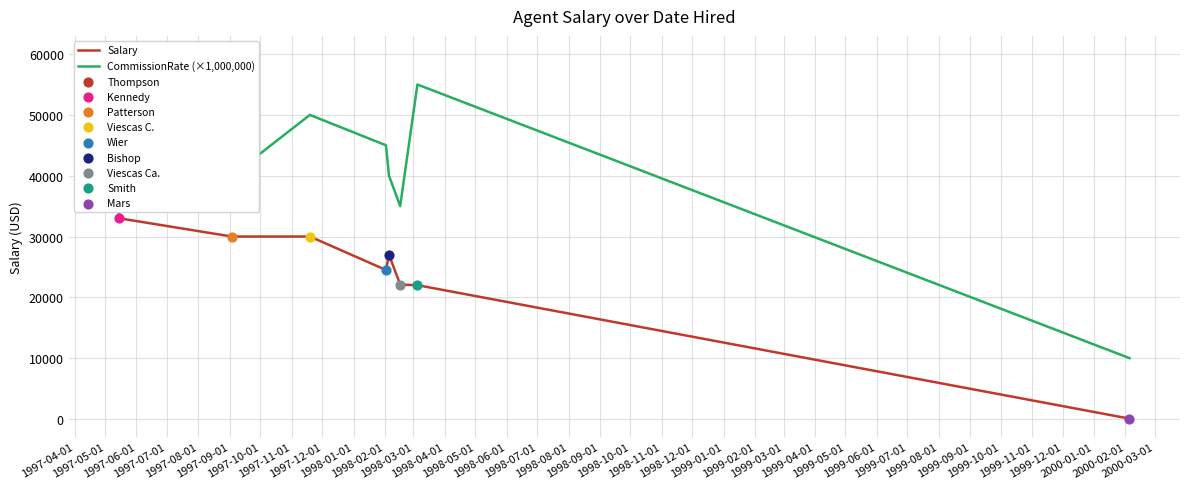

Which series has the largest total across all categories?

CommissionRate (×1,000,000)